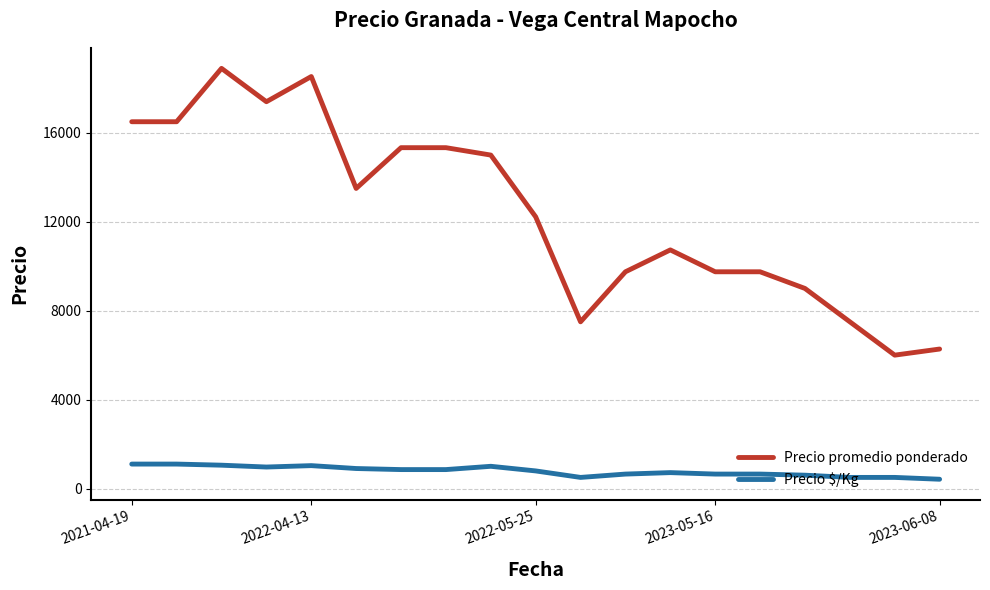

List the series in order of their overall mean, highest first.

Precio promedio ponderado, Precio $/Kg